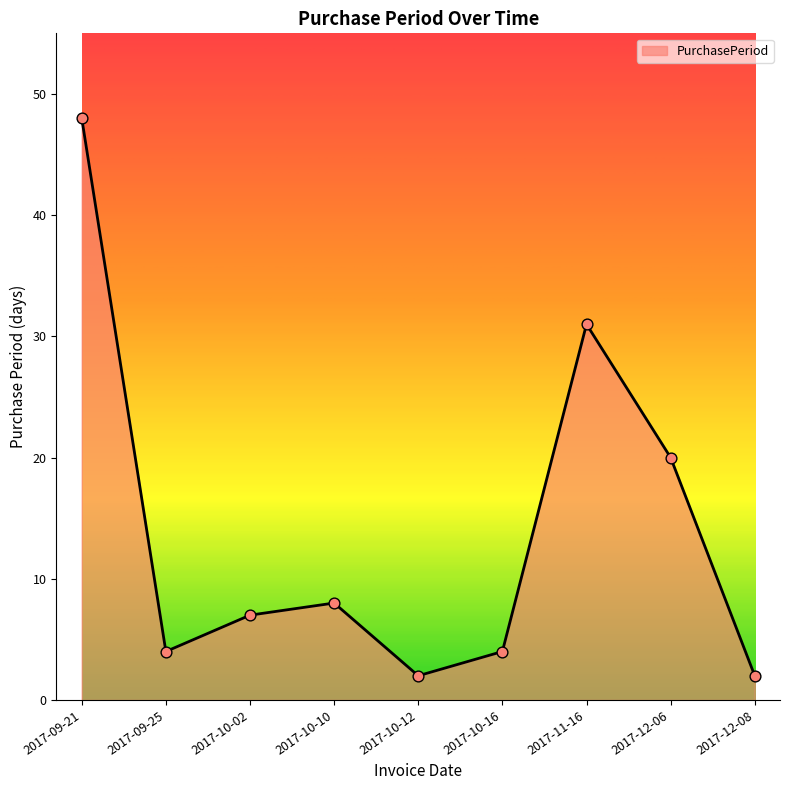

What is the change in value from 2017-10-02 to 2017-12-08?

-5